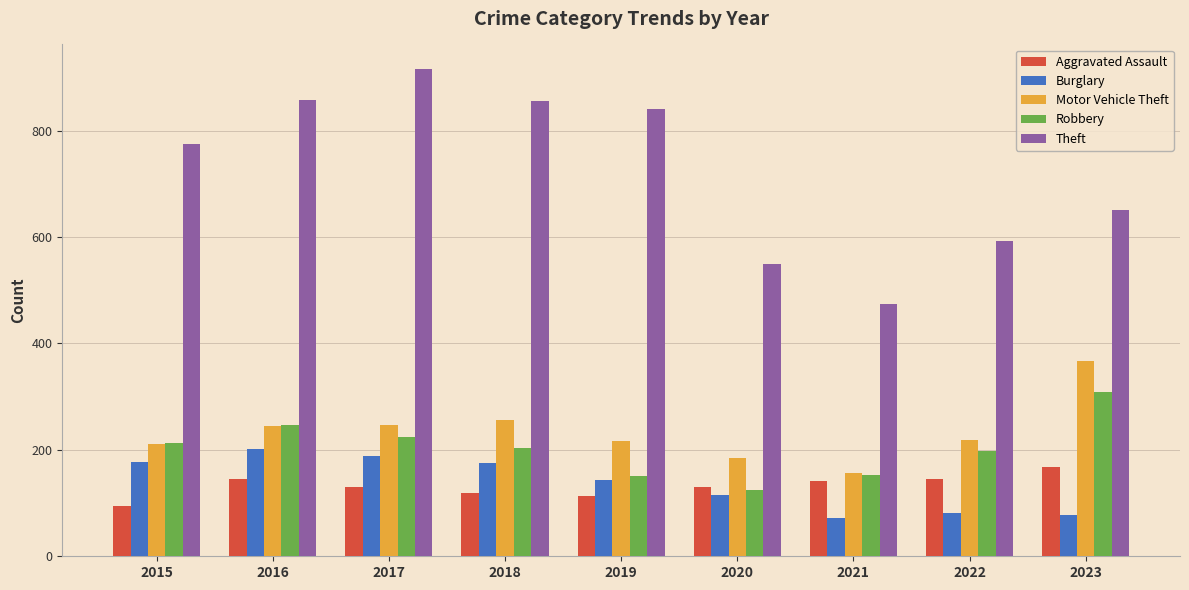

What is the minimum value for Aggravated Assault?

95